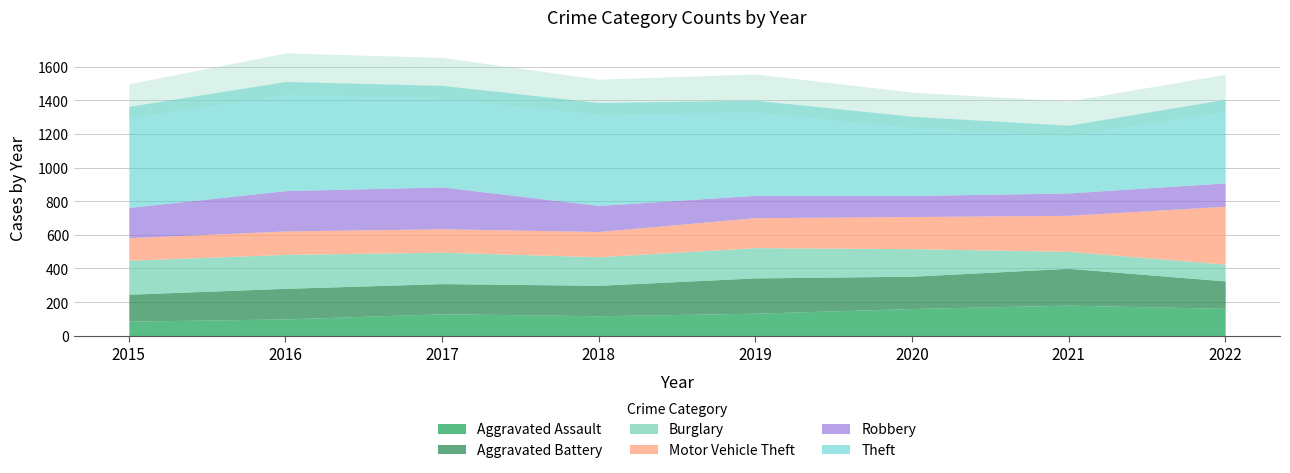

How many interior local peaks does the Aggravated Assault series have?

2